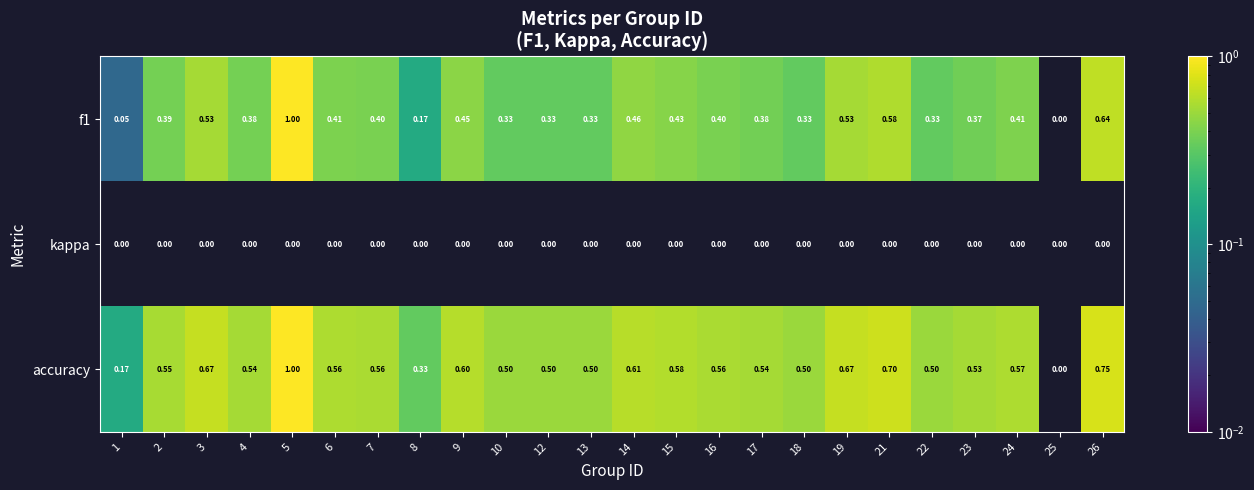

Which series has the largest total across all categories?

accuracy